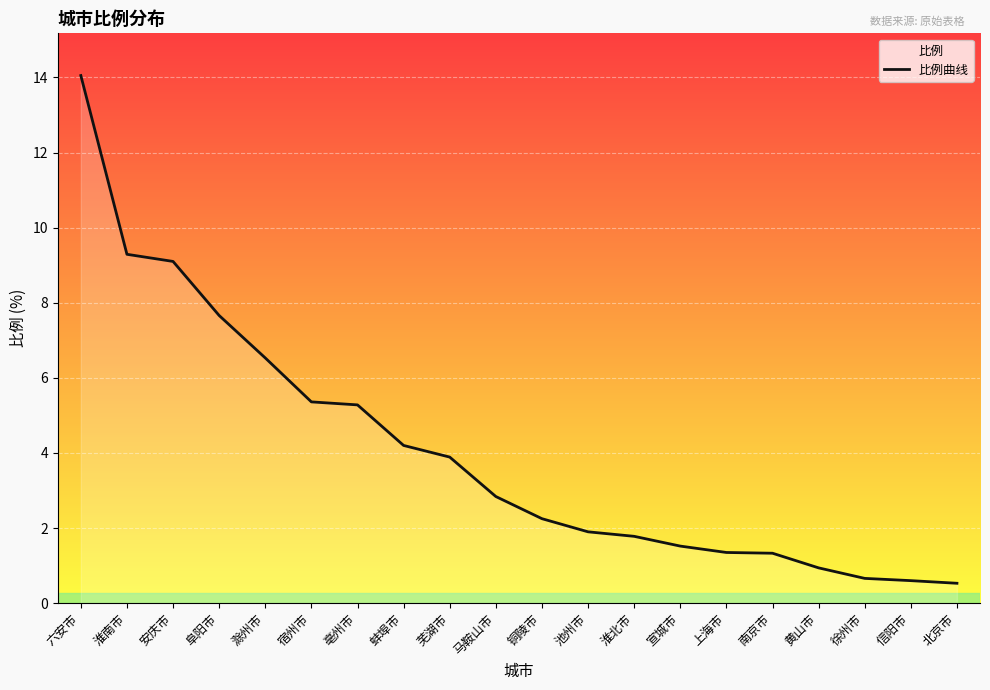

What is the difference between the maximum and second lowest values?

13.5